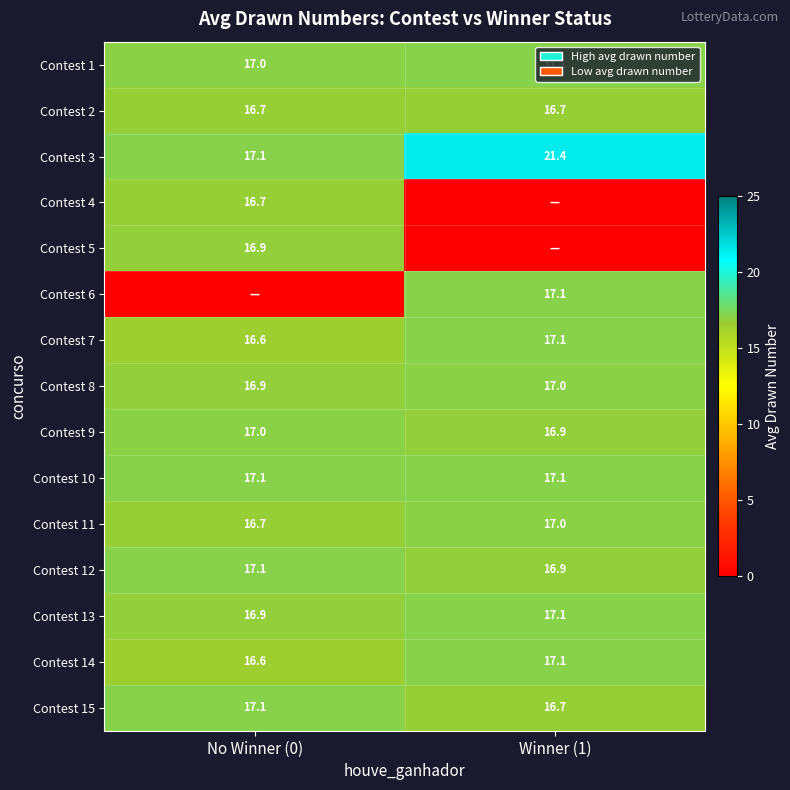

The Contest 15 series shows 16.7 at Winner (1). True or false?

True